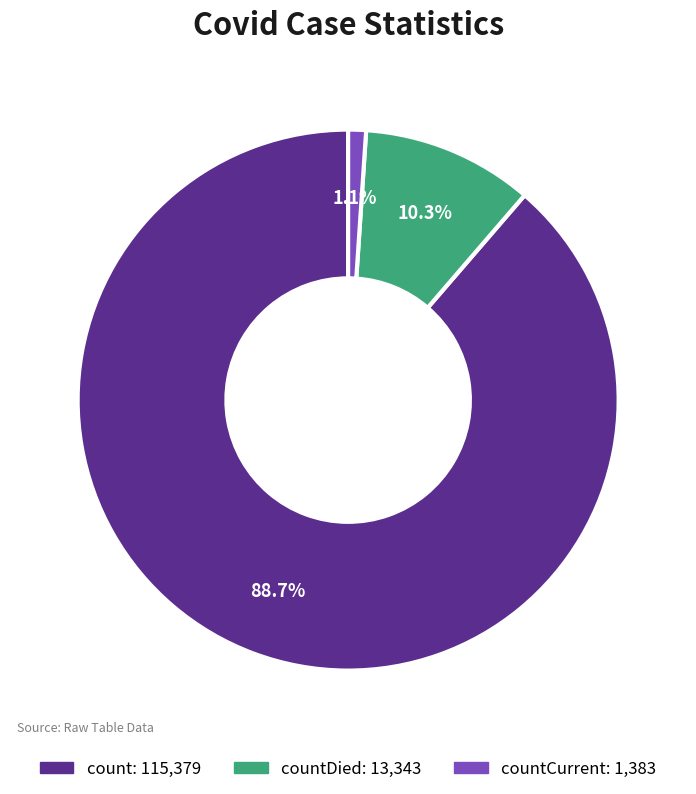

Does any single category account for the majority?

Yes